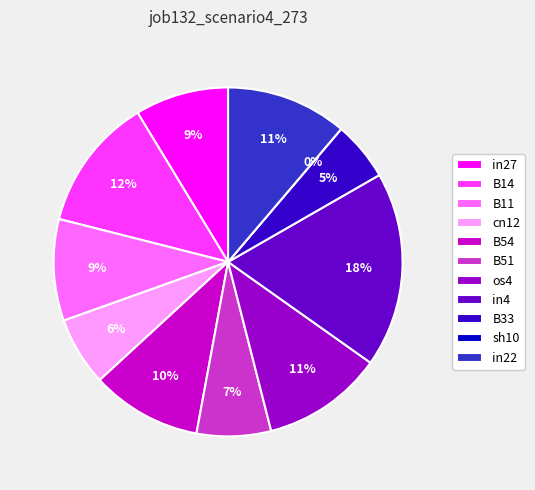

What percentage is the B11 slice, to the nearest percent?

9%